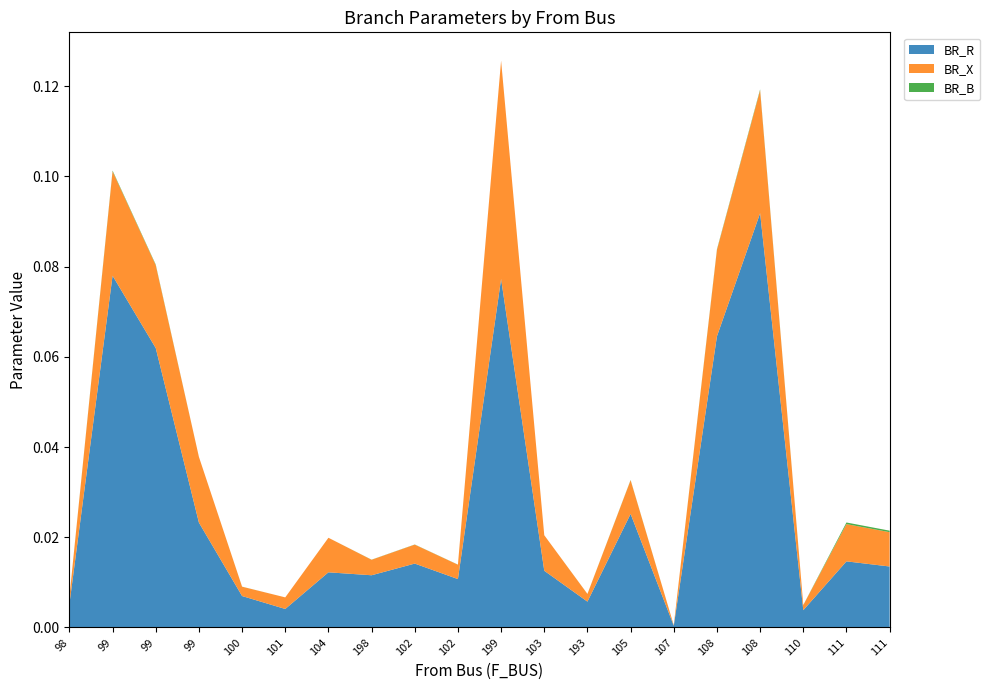

Reading right to left, extract all data points from this chart.

BR_R: 0.0	0.0	0.0	0.1	0.1	0.0	0.0	0.0	0.0	0.1	0.0	0.0	0.0	0.0	0.0	0.0	0.0	0.1	0.1	0.0
BR_X: 0.0	0.0	0.0	0.0	0.0	0.0	0.0	0.0	0.0	0.0	0.0	0.0	0.0	0.0	0.0	0.0	0.0	0.0	0.0	0.0
BR_B: 0.0	0.0	0.0	0.0	0.0	0.0	0.0	0.0	0.0	0.0	0.0	0.0	0.0	0.0	0.0	0.0	0.0	0.0	0.0	0.0